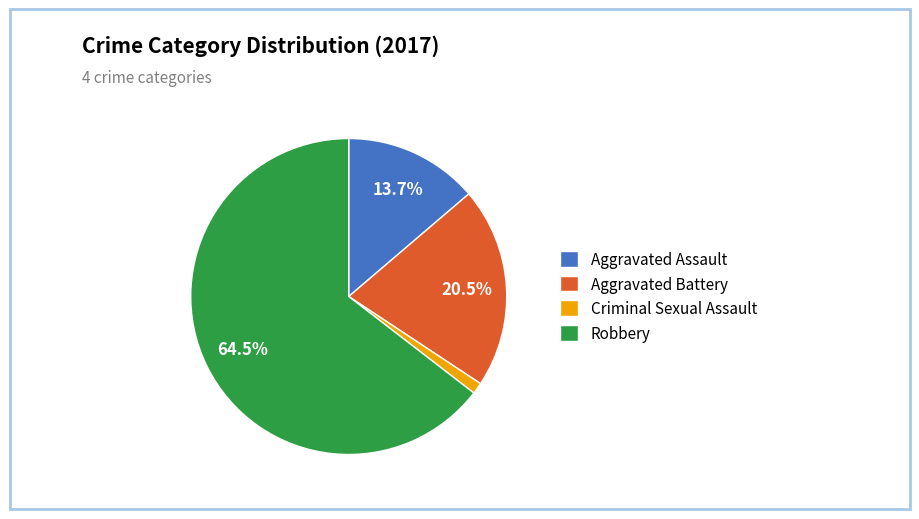

To the nearest percent, what percentage of the pie is Criminal Sexual Assault?

1%